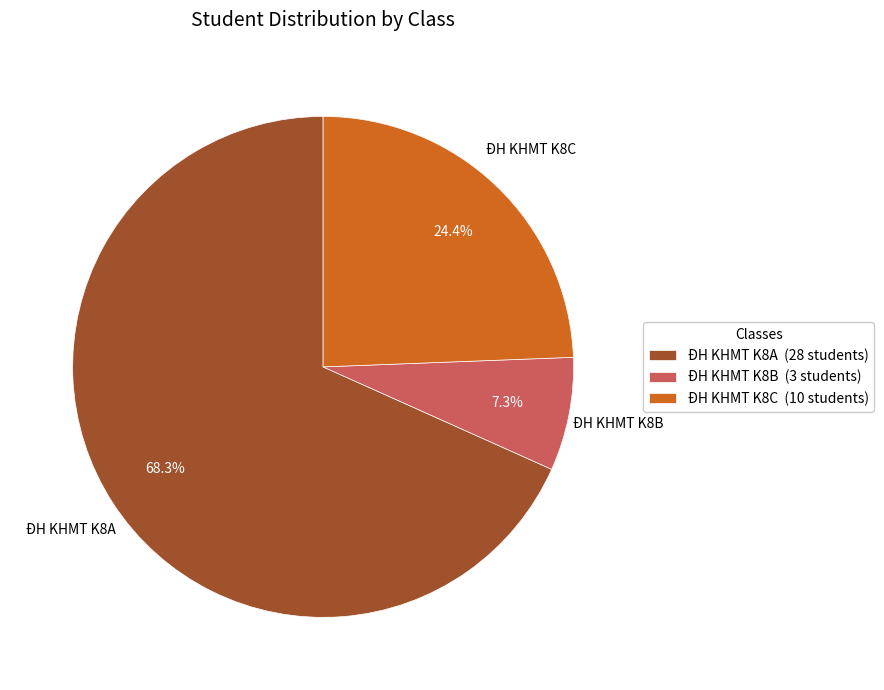

Is it true that ĐH KHMT K8C is 39% of the pie?

False